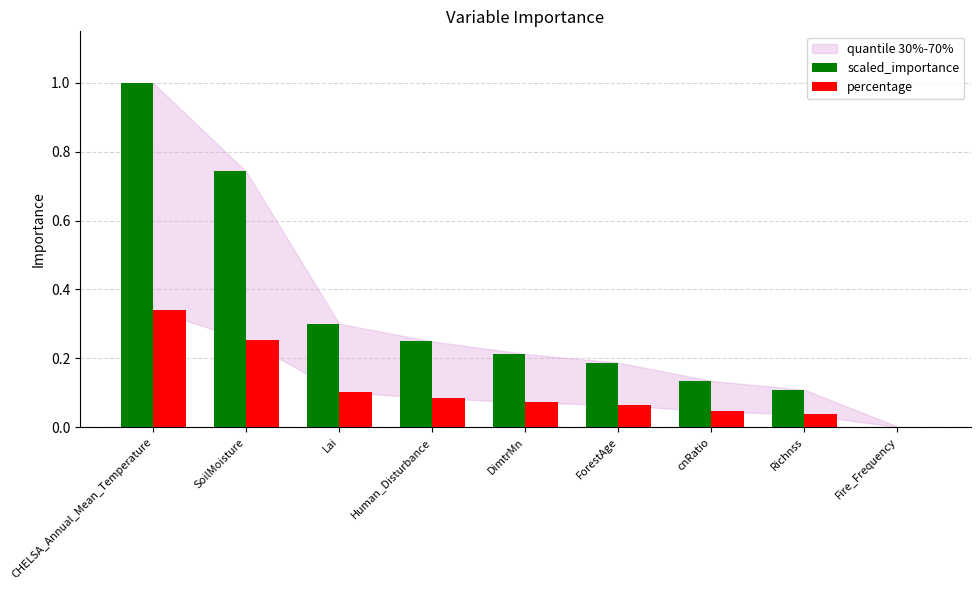

Which series has the largest total across all categories?

scaled_importance